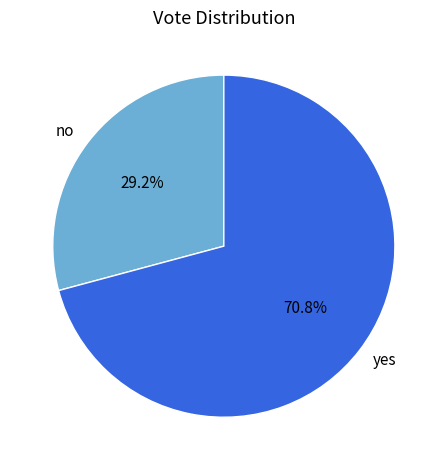

What portion of the pie excludes yes?

29.2%